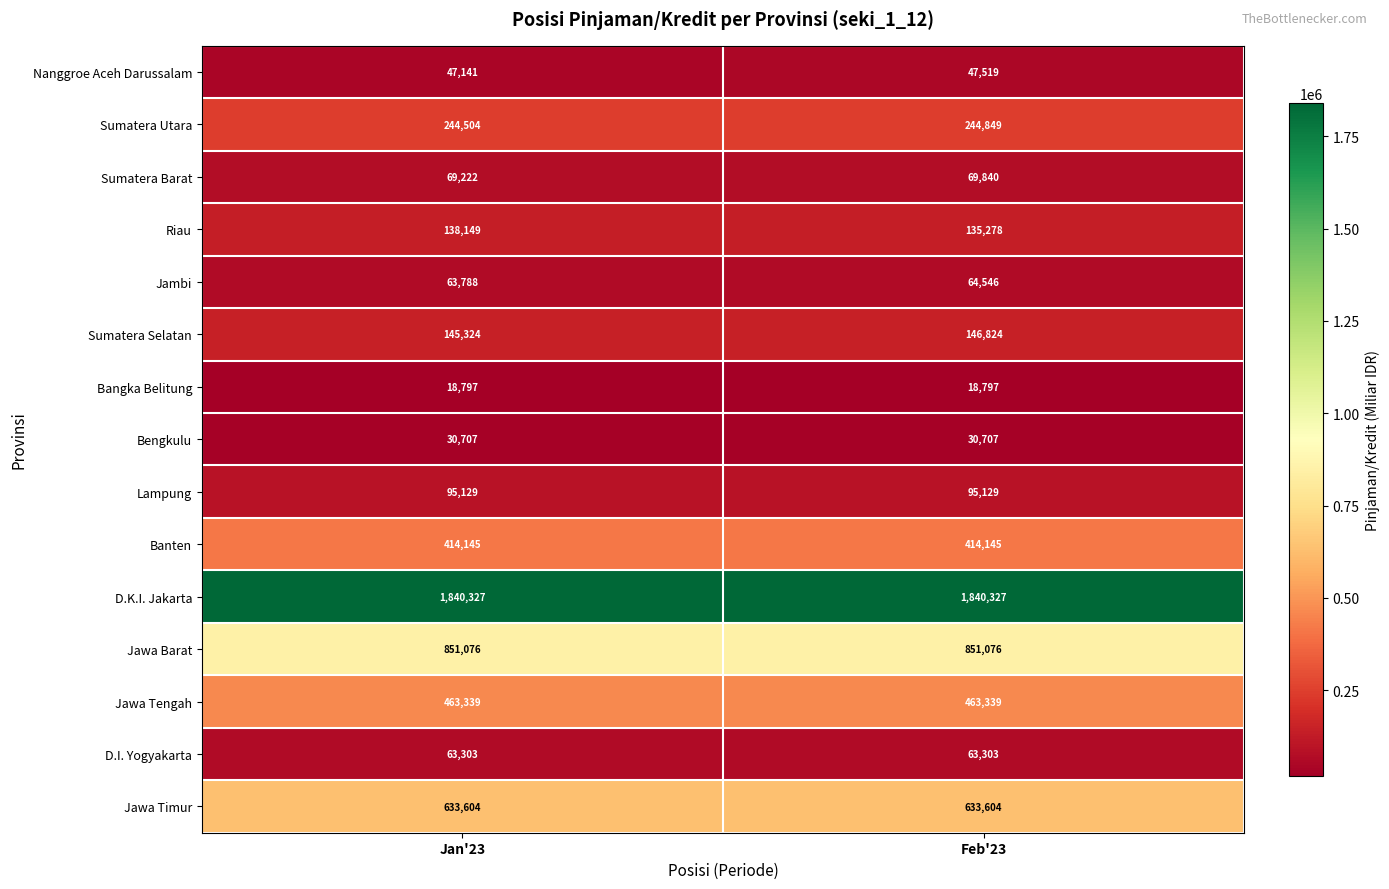

True or false: D.I. Yogyakarta has a value of 41889 at Jan'23.

False